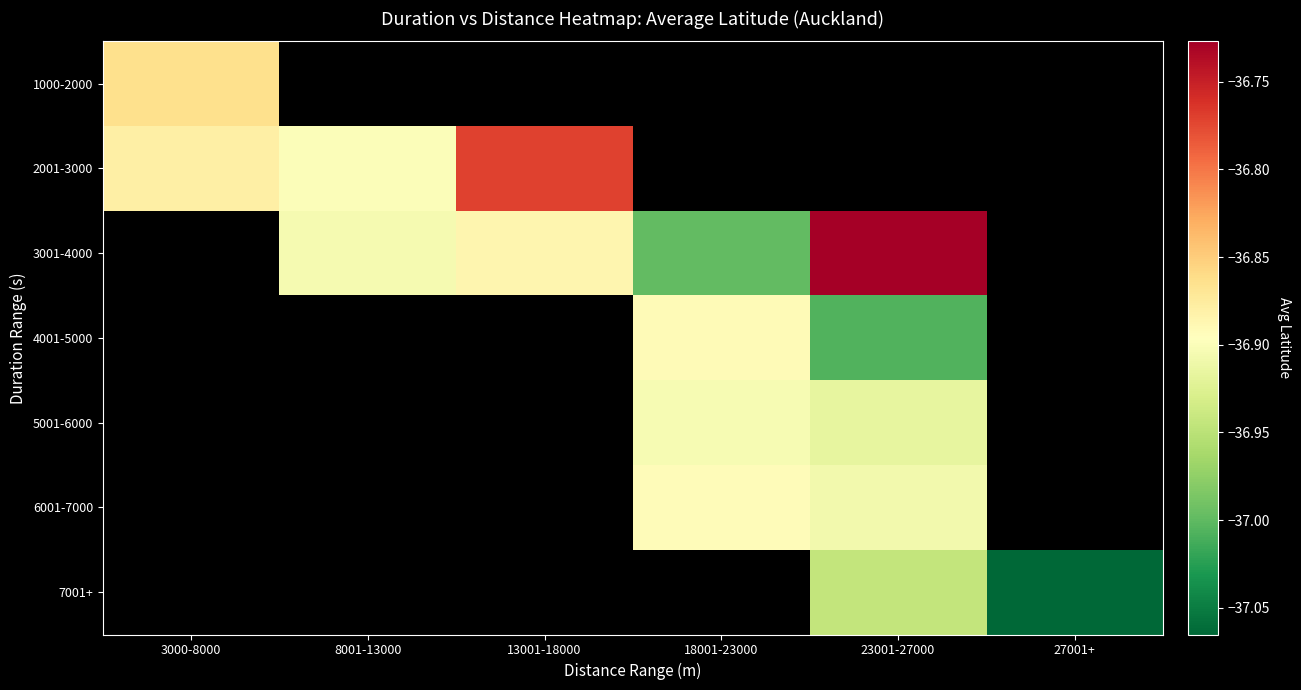

How many negative values does the 2001-3000 series have?

3